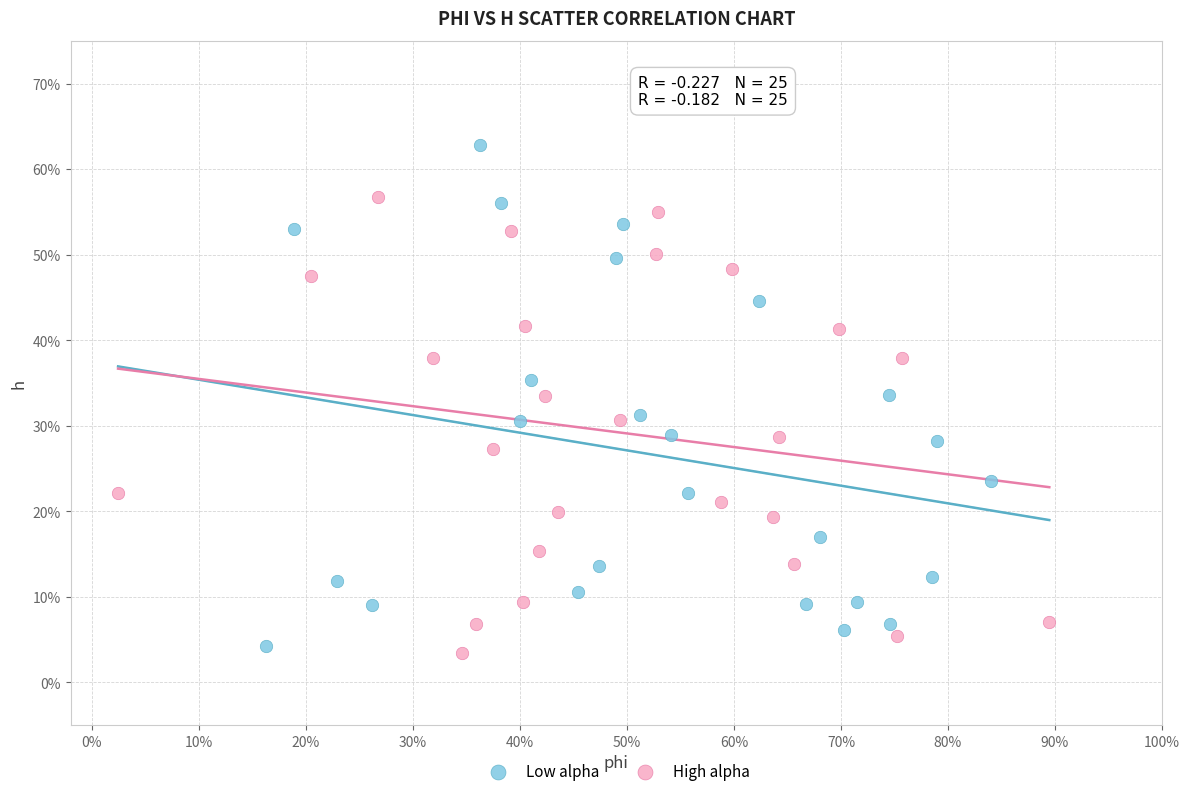

Which series contains the lowest Y value?

High alpha